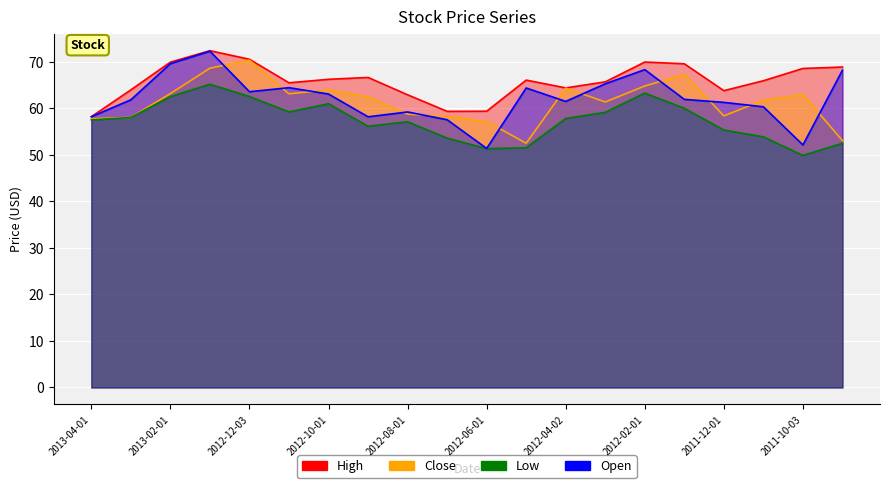

Rank the categories by Close value from lowest to highest.

2012-05-01, 2011-09-01, 2012-06-01, 2013-04-01, 2013-03-01, 2012-07-02, 2011-12-01, 2012-08-01, 2012-03-01, 2011-11-01, 2012-09-04, 2011-10-03, 2012-11-01, 2013-02-01, 2012-10-01, 2012-04-02, 2012-02-01, 2012-01-03, 2013-01-02, 2012-12-03